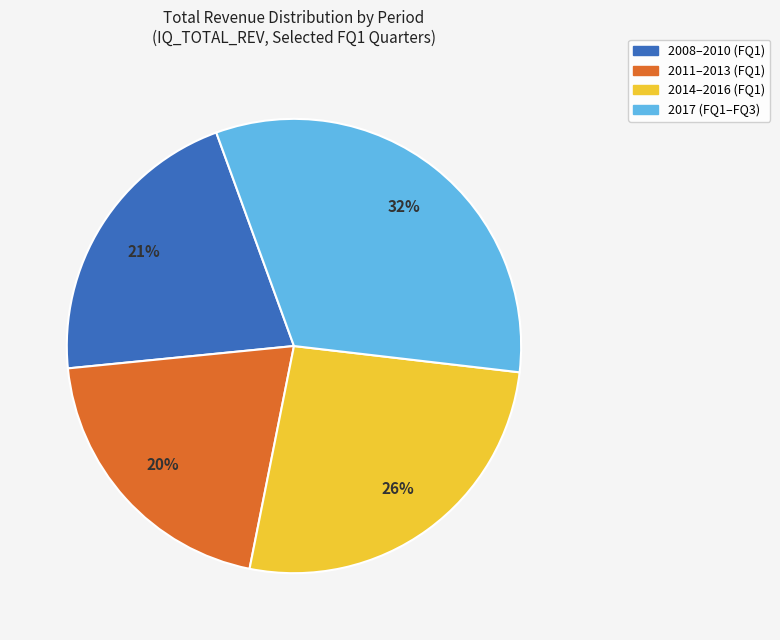

Is there any slice that represents more than half of the pie?

No